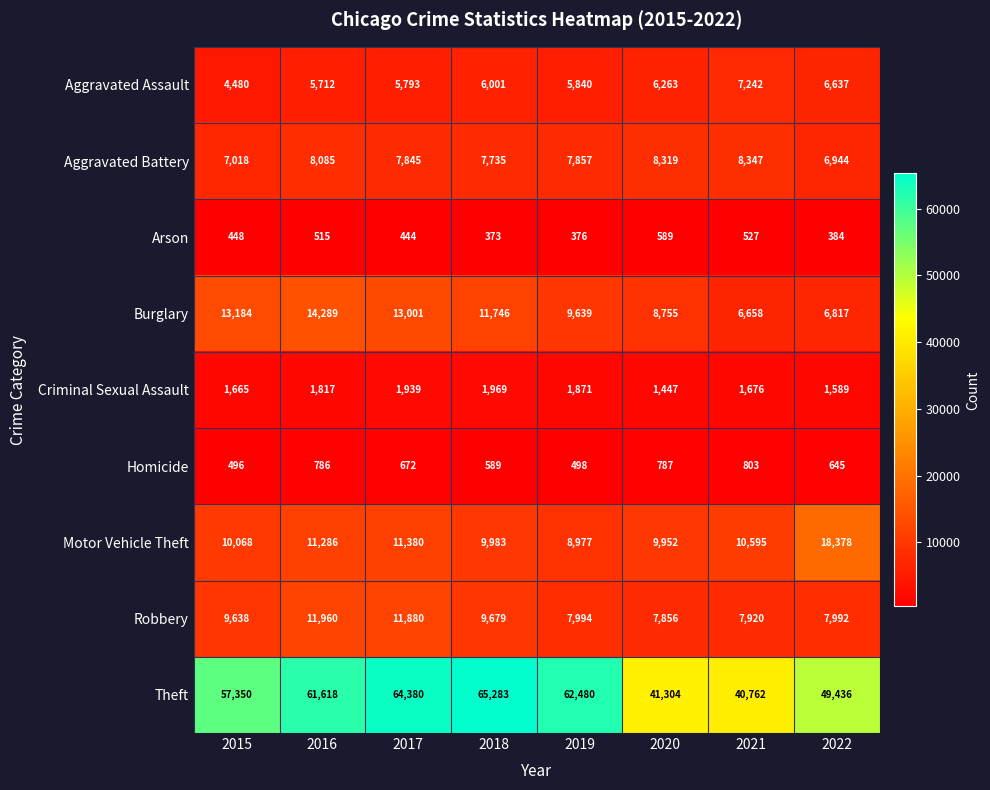

How many data points does each series have?

8